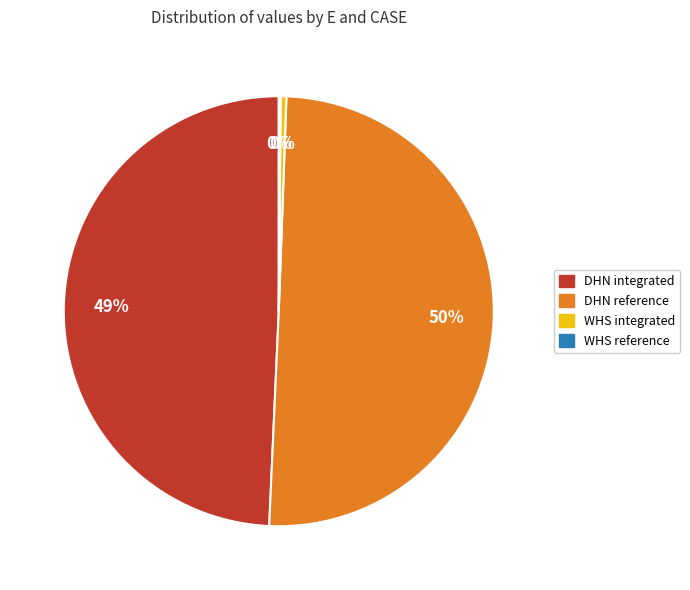

To the nearest percent, what is the combined percentage of WHS integrated and DHN reference?

51%